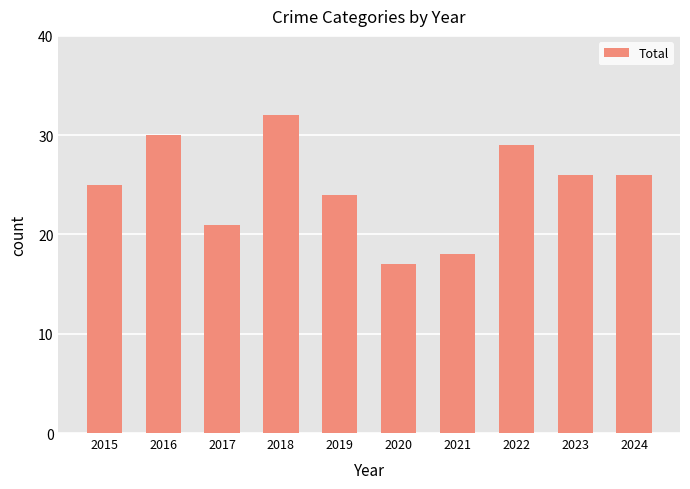

What is the value of the 3rd bar from the left?

21